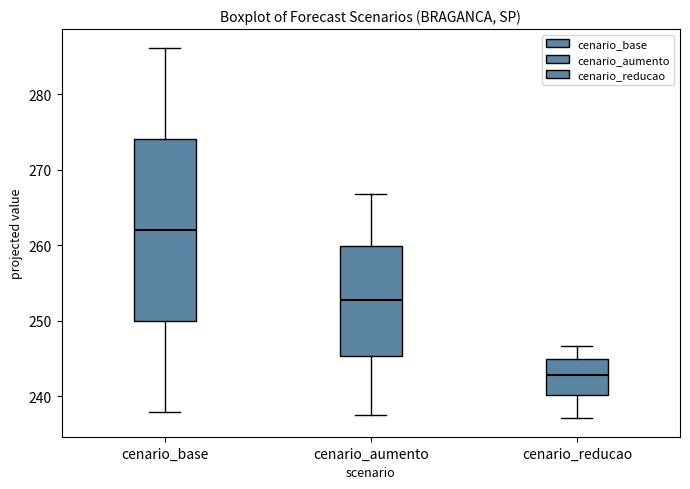

Reading left to right, transcribe this box plot: for each box, give where its median line is, the range the box spans, and where its two whiskers end, as read against the y-axis. The values are not printed on the chart, so give them approximately, as read against the axis.

cenario_base: median 262, box 250 to 274, whiskers 238 to 286
cenario_aumento: median 253, box 245 to 260, whiskers 238 to 267
cenario_reducao: median 243, box 240 to 245, whiskers 237 to 247